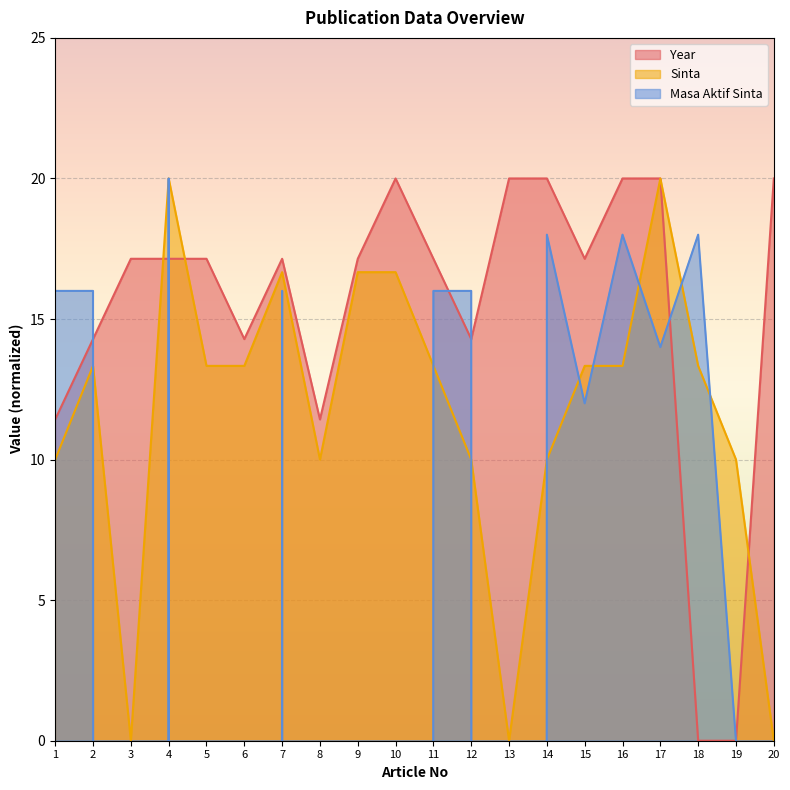

True or false: Sinta and Masa Aktif Sinta cross at least once.

True